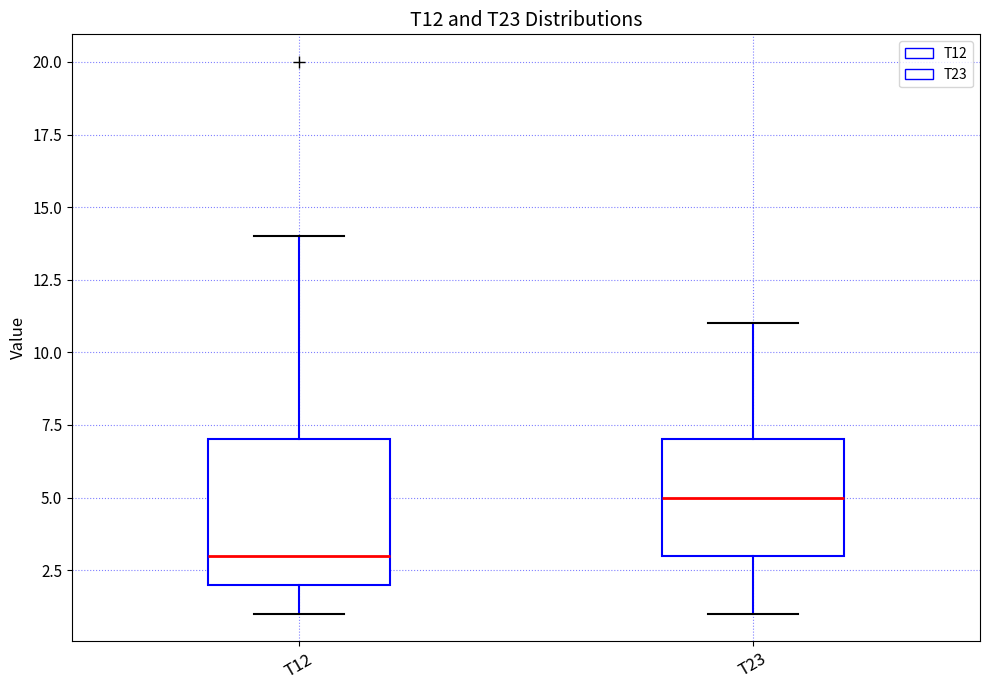

Where does the median line of the box for T12 sit on the y-axis? The values are not printed on the chart, so give them approximately, as read against the axis.

3